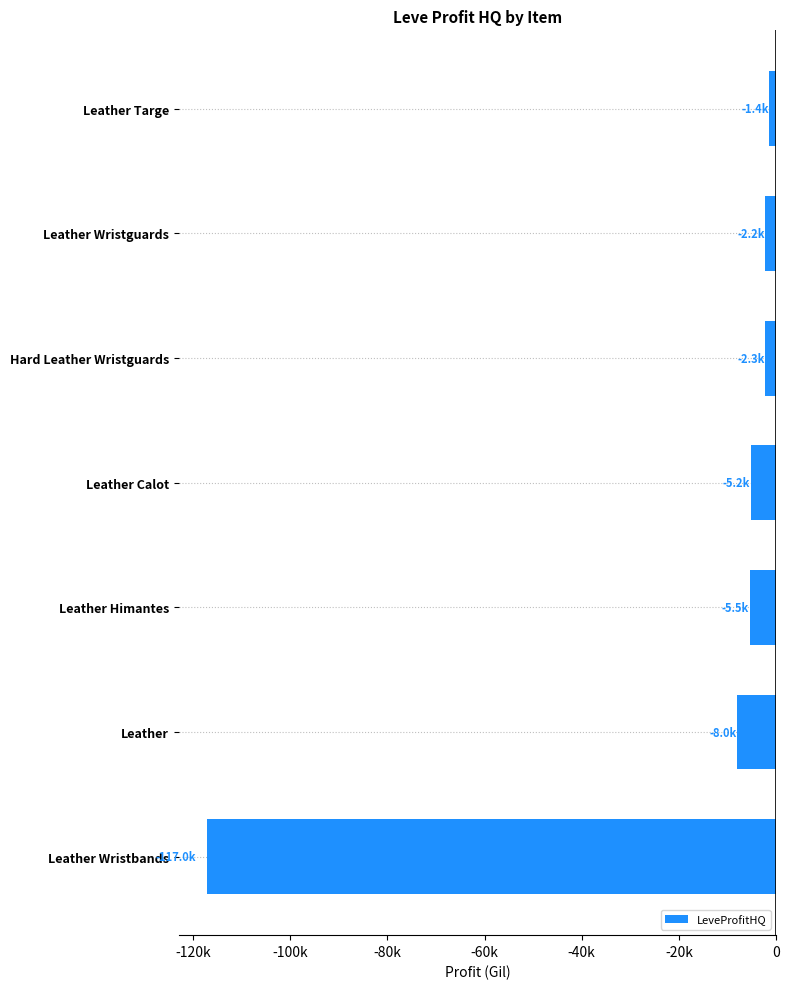

At which label is the value closest to -59202?

Leather